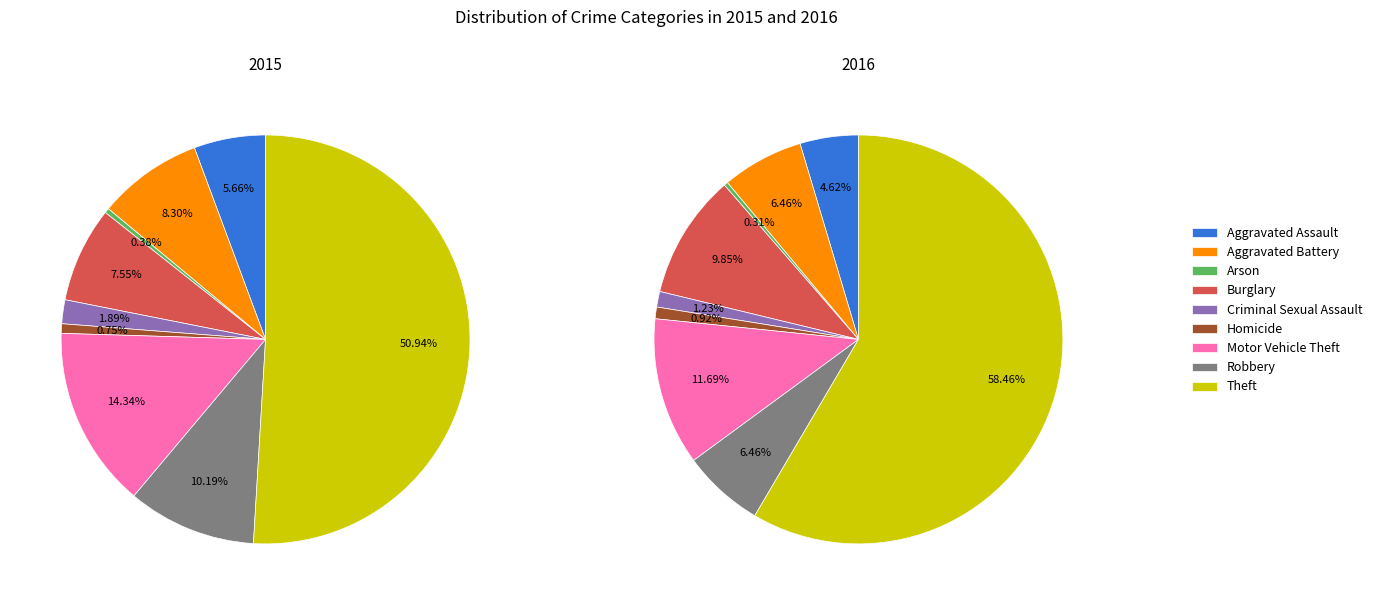

The 6 slice represents 12% of the pie. True or false?

True